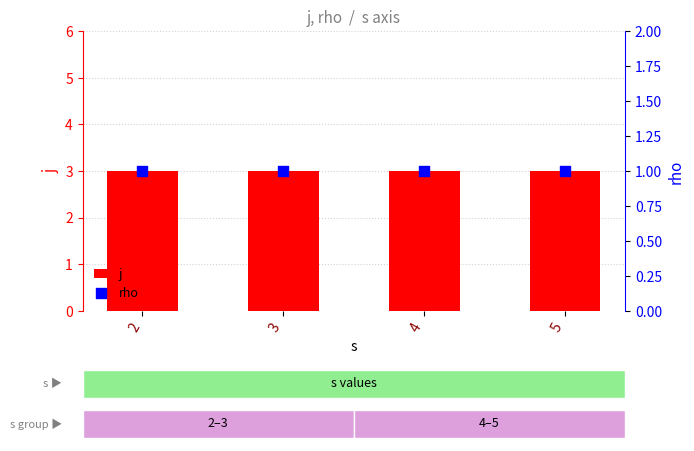

Which series contains the lowest Y value?

rho